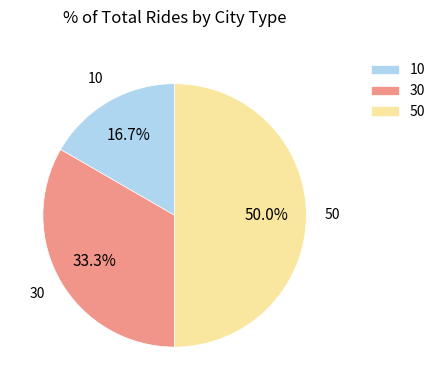

Approximately how many times larger is the value at 50 compared to 30?

1.5